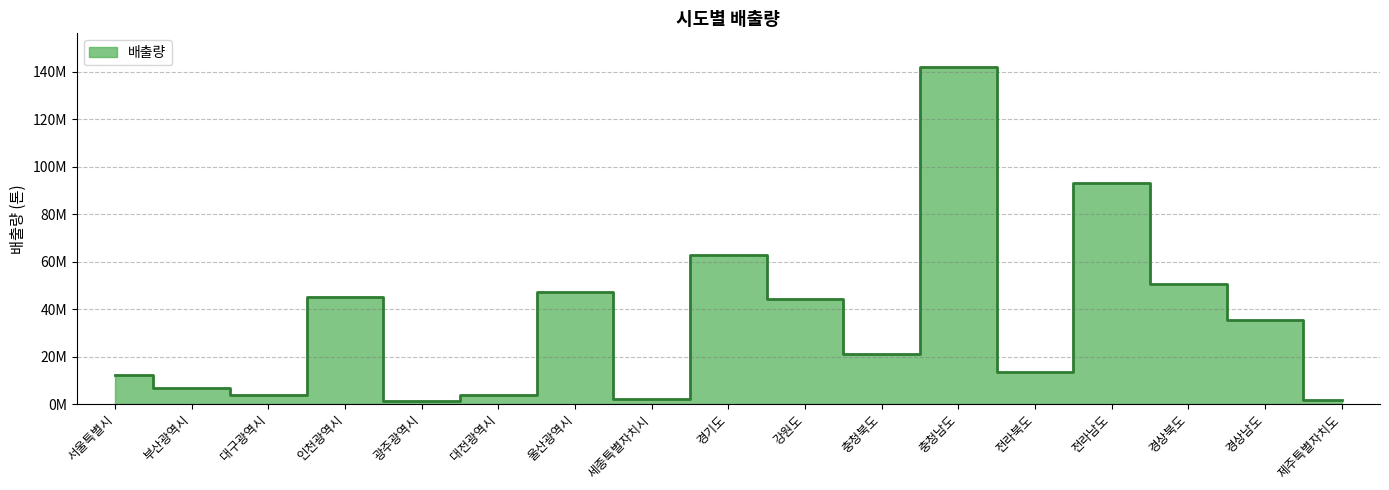

Reading right to left, what are all the values shown in this chart?

제주특별자치도=1584366	경상남도=35581389	경상북도=50697916	전라남도=93199097	전라북도=13578538	충청남도=141911607	충청북도=21256076	강원도=44206196	경기도=62896149	세종특별자치시=2245895	울산광역시=47203695	대전광역시=3867799	광주광역시=1443049	인천광역시=45126832	대구광역시=3697602	부산광역시=6787007	서울특별시=12324706